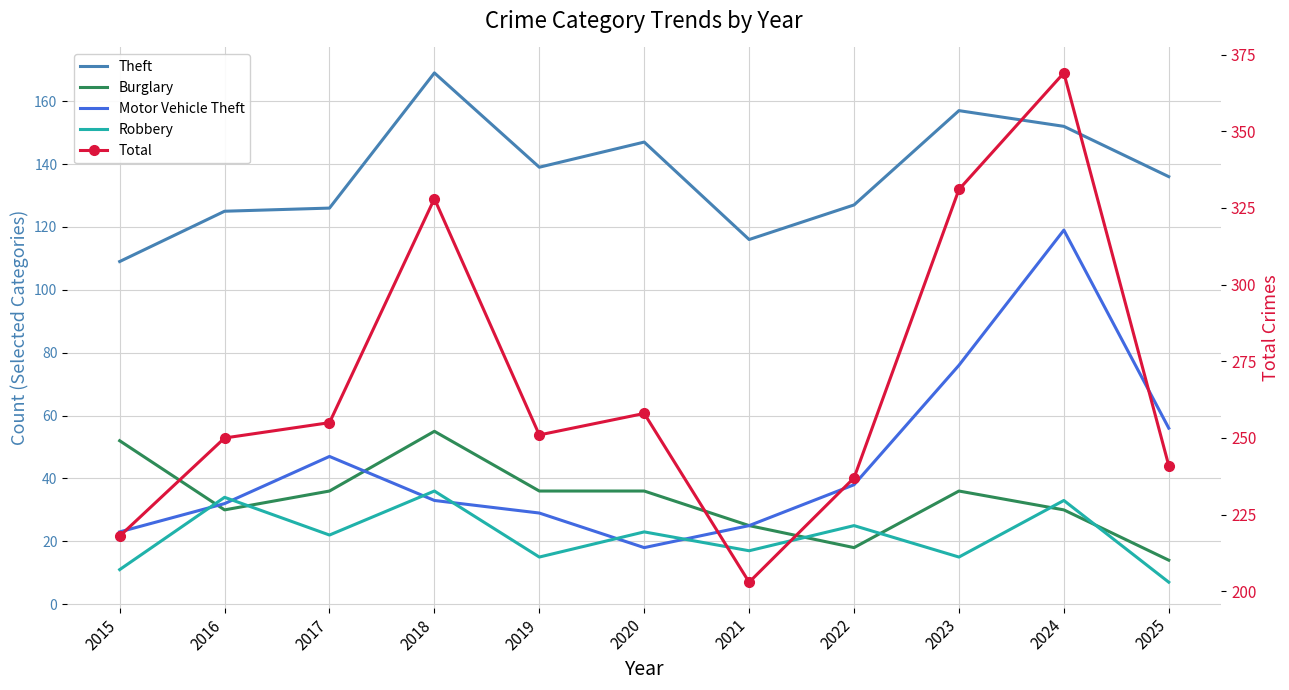

What is the spread (max minus min) of values at 2018?

295